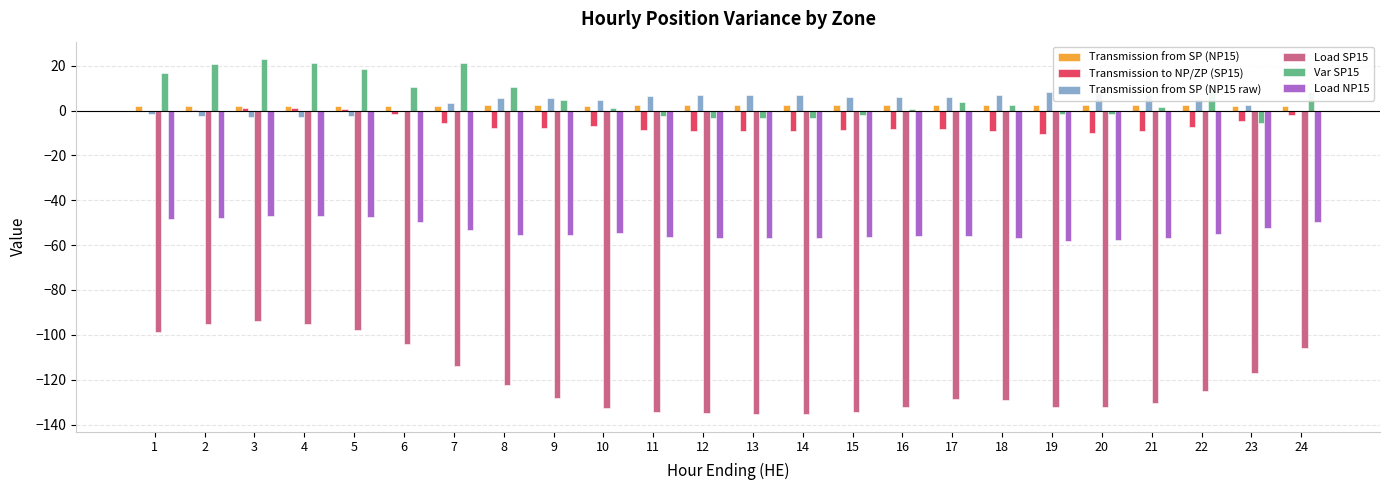

Is the value of Var SP15 at 20 greater than the value of Transmission from SP (NP15) at 8?

No